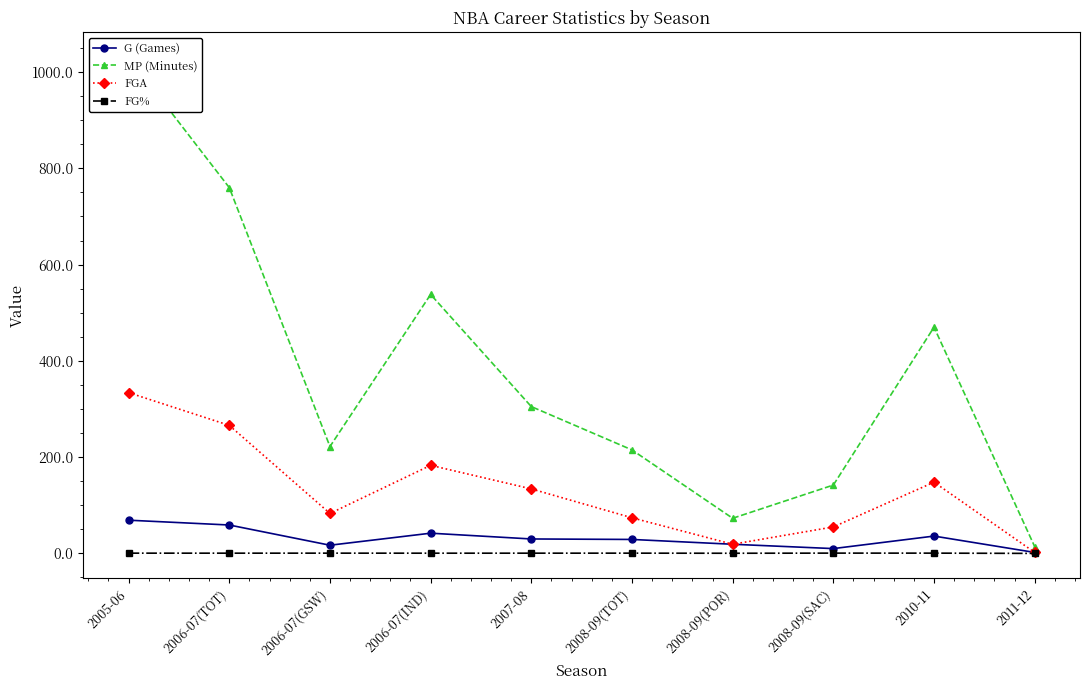

True or false: FG% and MP (Minutes) cross at least once.

False